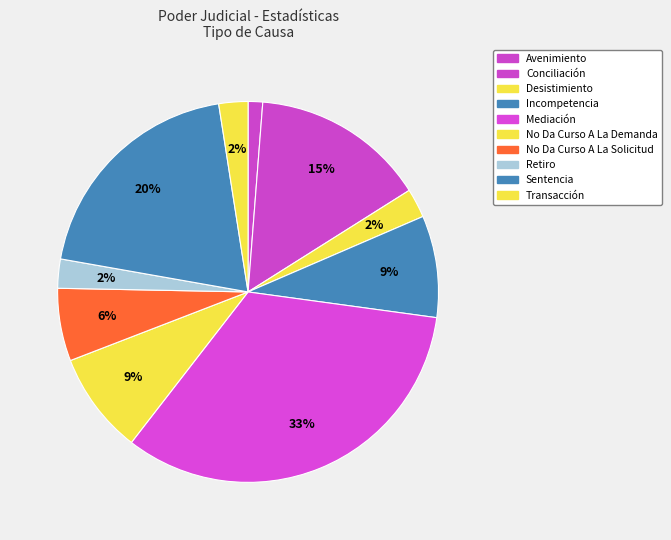

Does any single category account for the majority?

No